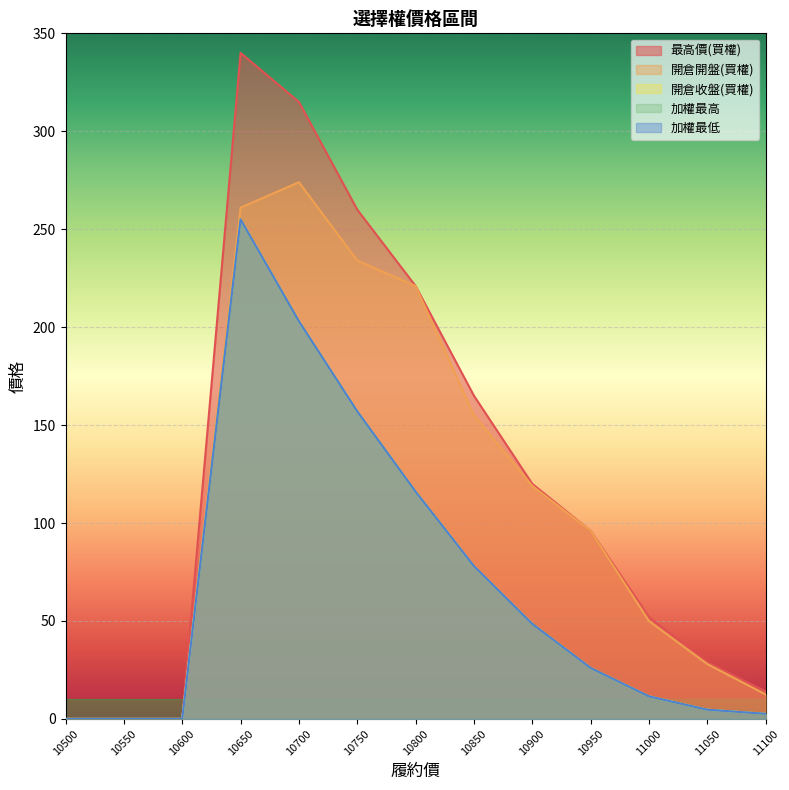

Where is the first local maximum for 開倉收盤(買權)?

10650